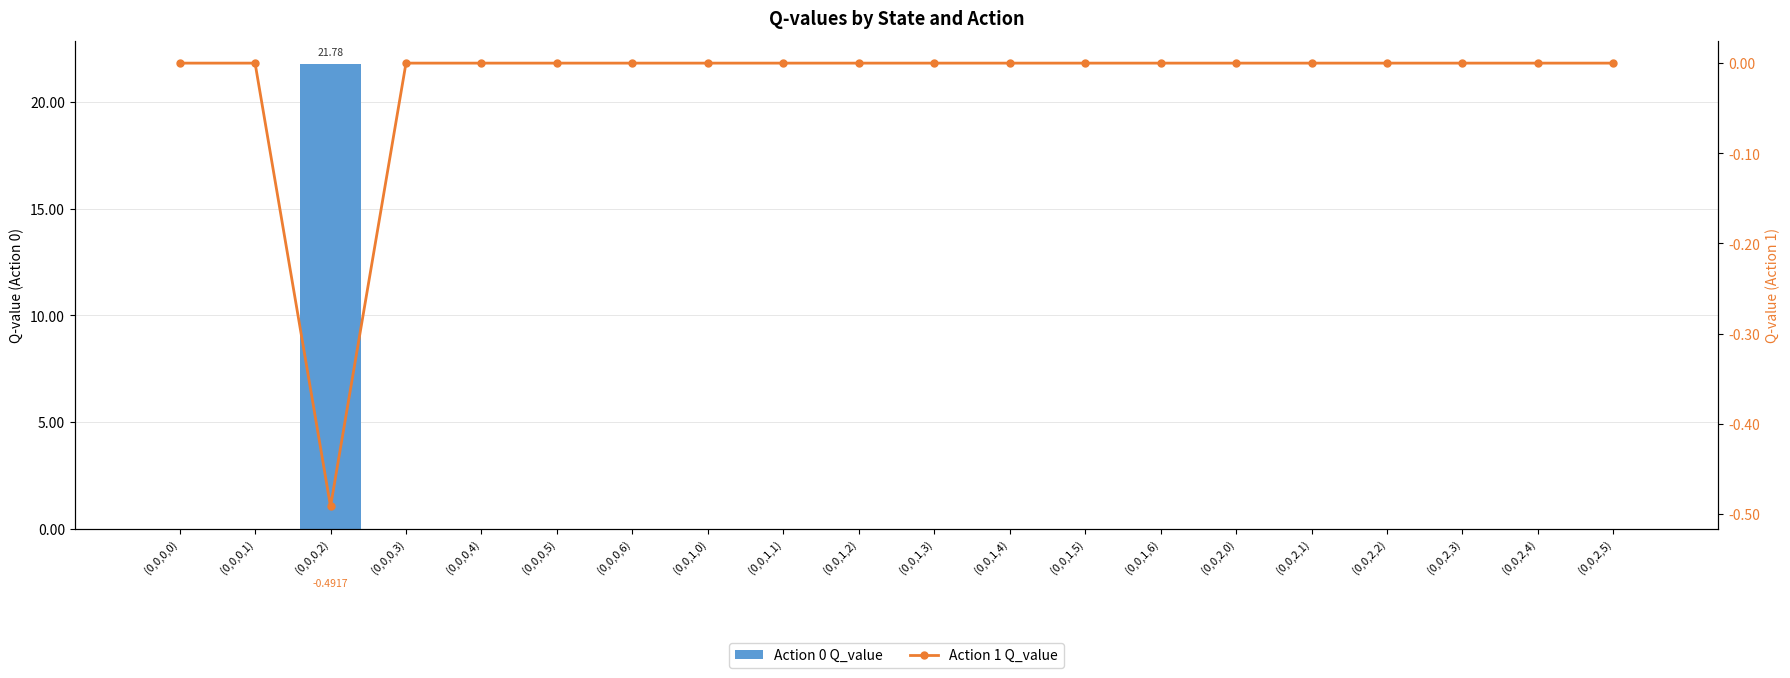

The value of Action 1 Q_value at (0,0,2,5) is 0.3. True or false?

False